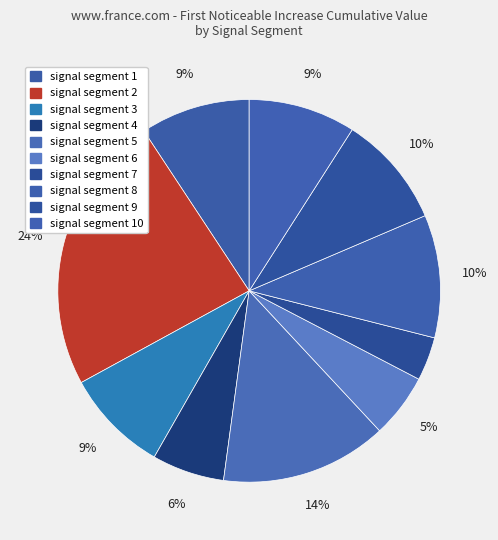

To the nearest percent, what is the combined percentage of signal segment 1 and signal segment 7?

13%